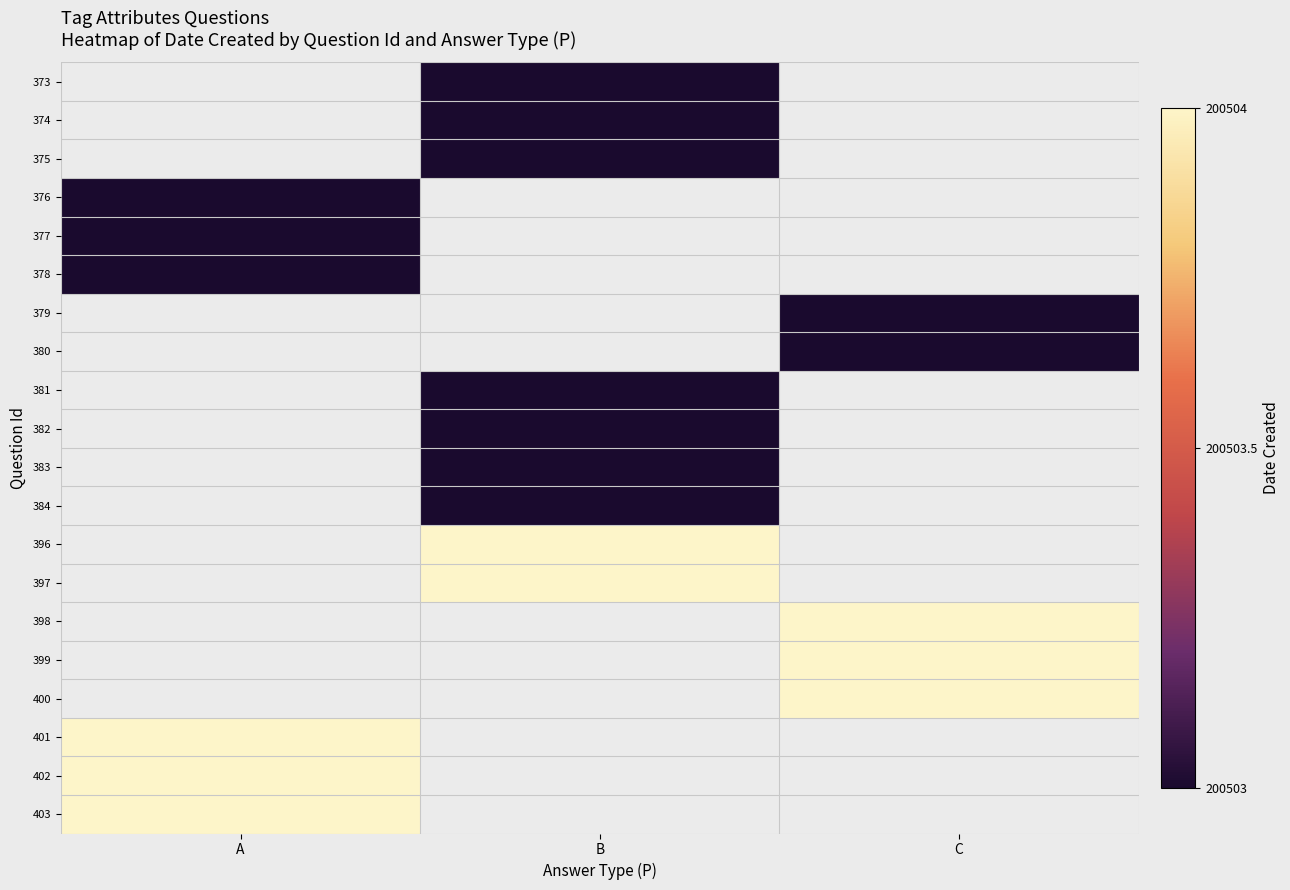

The value of 399 at C is 69047.5. True or false?

False